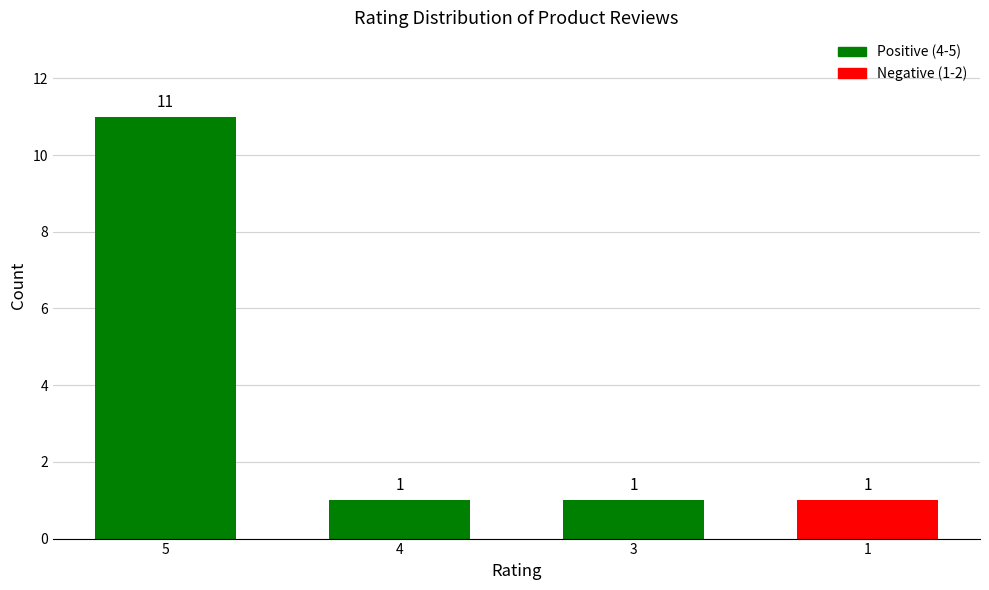

Is it true that the value at 3 is 1?

True